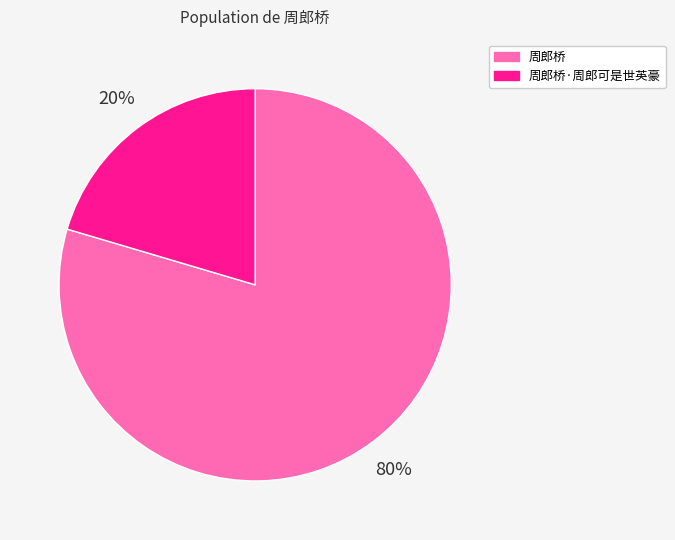

To the nearest percent, what is the average slice percentage?

50%